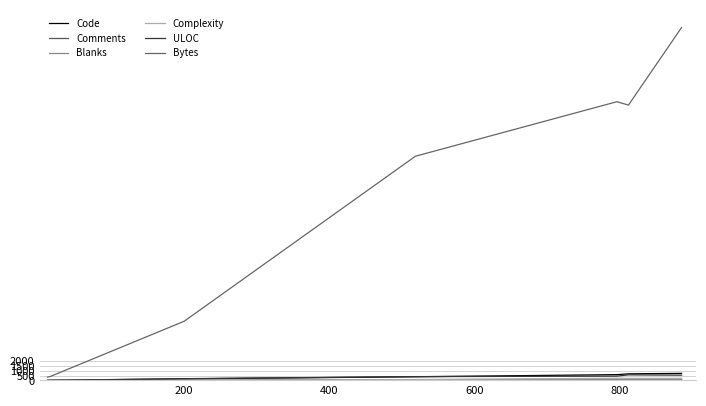

What is the value of the Complexity point at the 7th from the left?

216